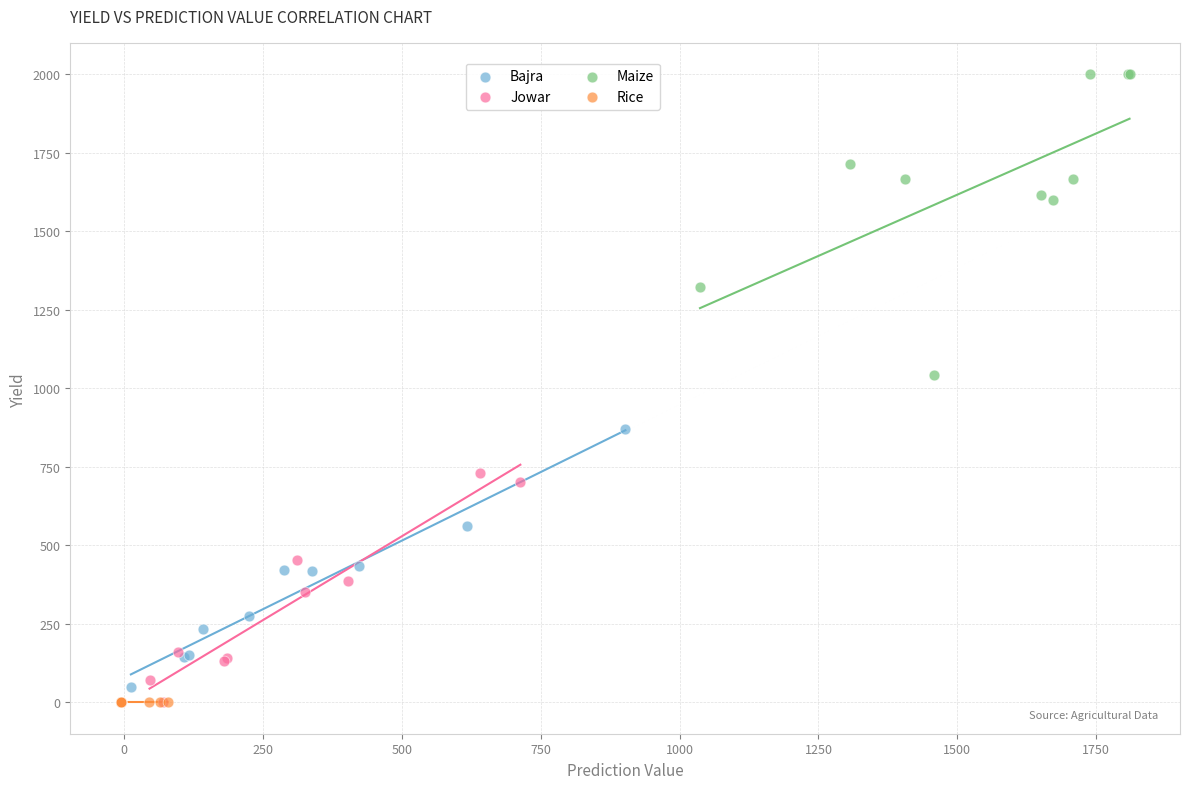

Which series reaches the maximum Y coordinate?

Maize